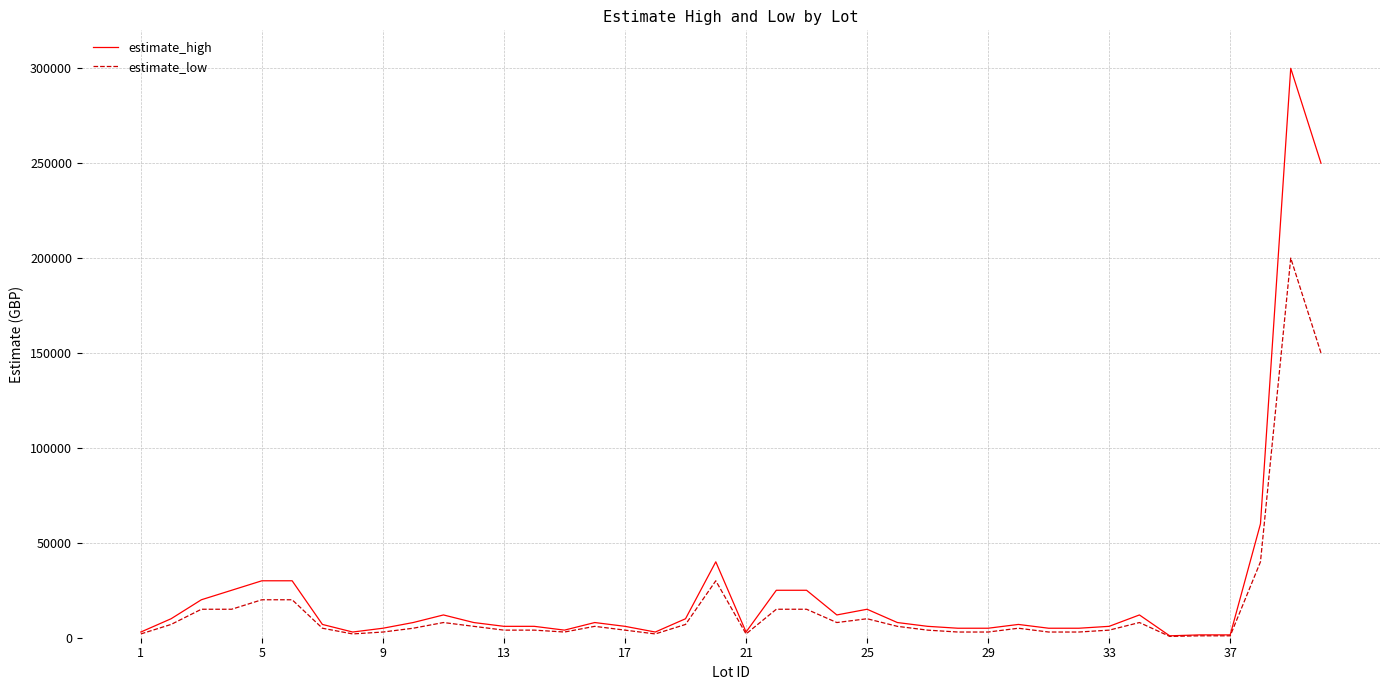

What is the highest value of the estimate_low series?

200000